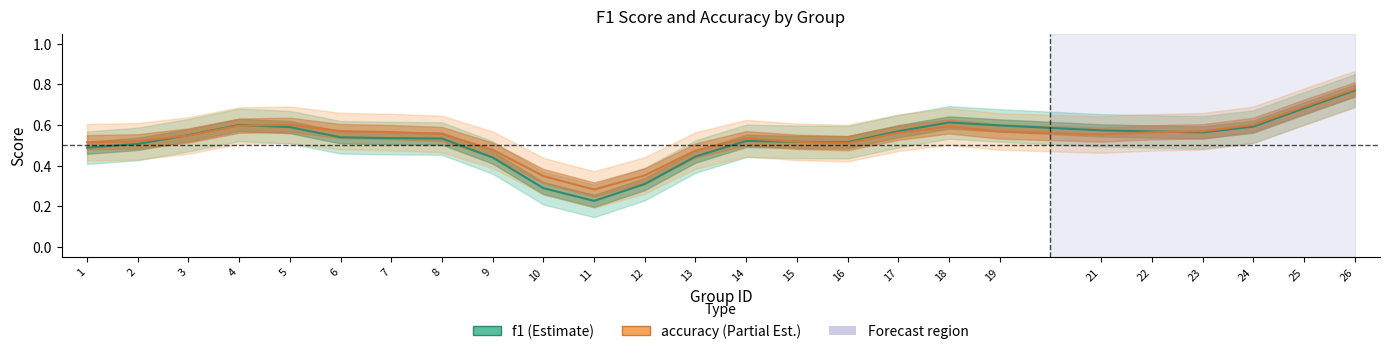

What are all the series names shown in the legend?

f1, accuracy